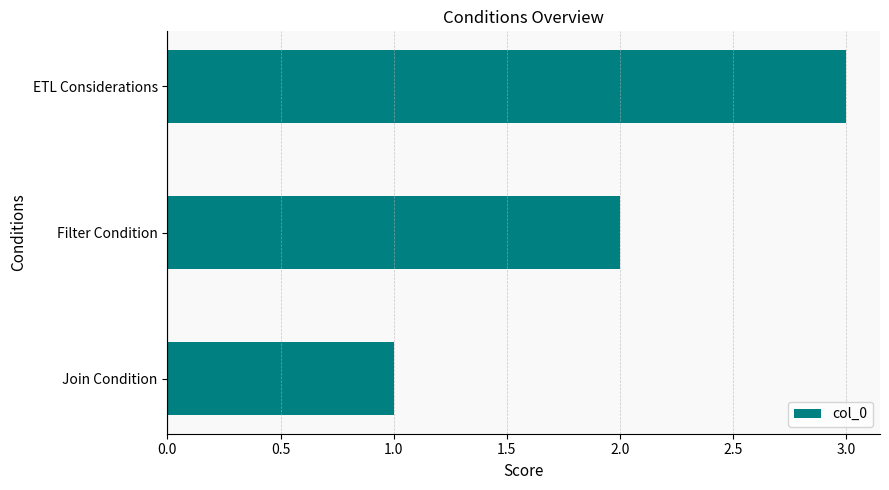

What is the difference between the second highest and minimum values?

1